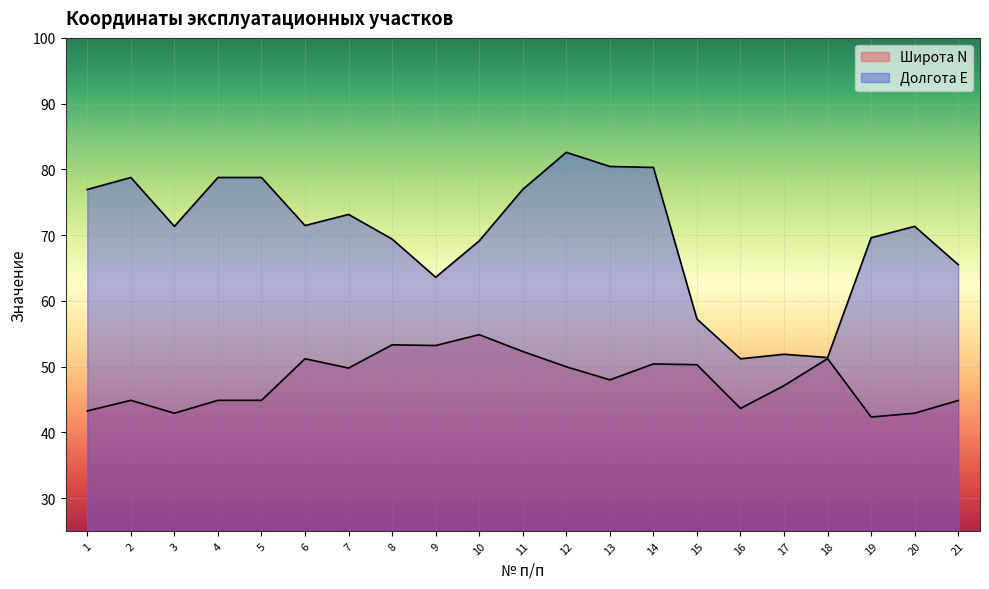

At which category does the chart reach its minimum across all series?

19